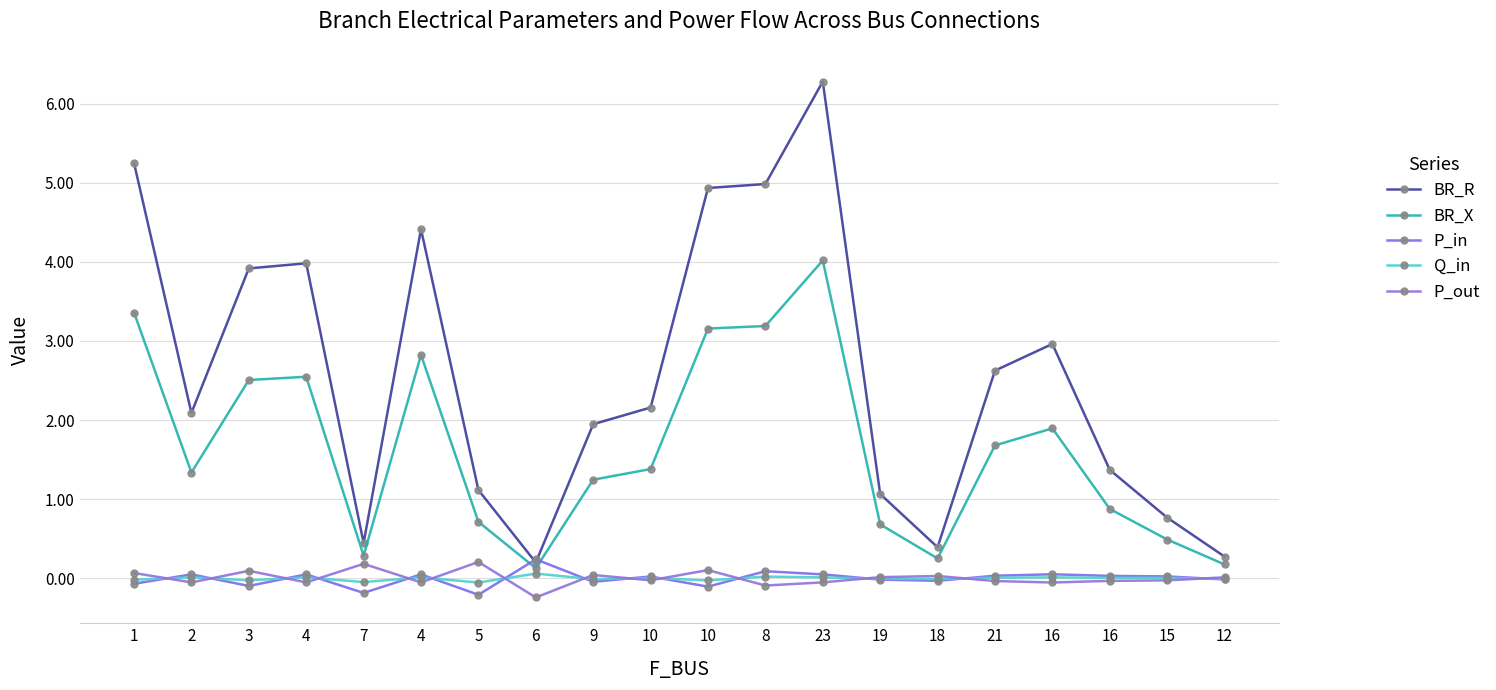

Reading right to left, what are all the values shown in this chart?

BR_R: 12=0.3	15=0.8	16=1.4	16=3.0	21=2.6	18=0.4	19=1.1	23=6.3	8=5.0	10=4.9	10=2.2	9=1.9	6=0.2	5=1.1	4=4.4	7=0.4	4=4.0	3=3.9	2=2.1	1=5.2
BR_X: 12=0.2	15=0.5	16=0.9	16=1.9	21=1.7	18=0.3	19=0.7	23=4.0	8=3.2	10=3.2	10=1.4	9=1.2	6=0.1	5=0.7	4=2.8	7=0.3	4=2.5	3=2.5	2=1.3	1=3.4
P_in: 12=-0.0	15=0.0	16=0.0	16=0.1	21=0.0	18=-0.0	19=-0.0	23=0.1	8=0.1	10=-0.1	10=0.0	9=-0.0	6=0.2	5=-0.2	4=0.1	7=-0.2	4=0.1	3=-0.1	2=0.1	1=-0.1
Q_in: 12=-0.0	15=0.0	16=0.0	16=0.0	21=0.0	18=-0.0	19=-0.0	23=0.0	8=0.0	10=-0.0	10=0.0	9=-0.0	6=0.1	5=-0.1	4=0.0	7=-0.0	4=0.0	3=-0.0	2=0.0	1=-0.0
P_out: 12=0.0	15=-0.0	16=-0.0	16=-0.1	21=-0.0	18=0.0	19=0.0	23=-0.1	8=-0.1	10=0.1	10=-0.0	9=0.0	6=-0.2	5=0.2	4=-0.1	7=0.2	4=-0.1	3=0.1	2=-0.1	1=0.1